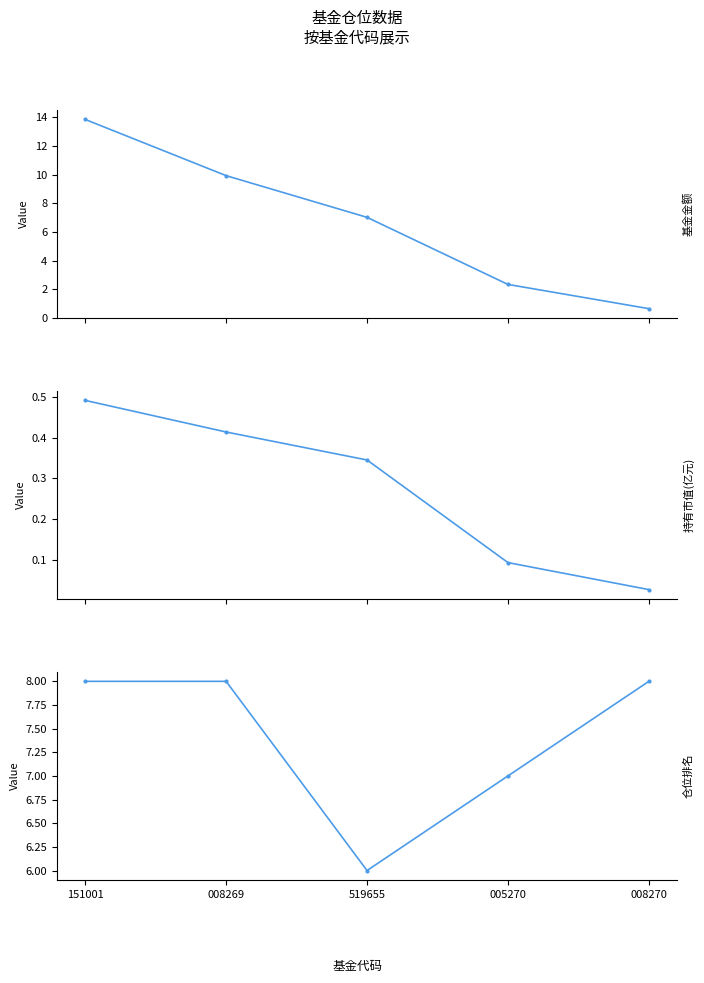

Rank the series by their maximum value, from lowest to highest.

持有市值(亿元), 仓位排名, 基金金额